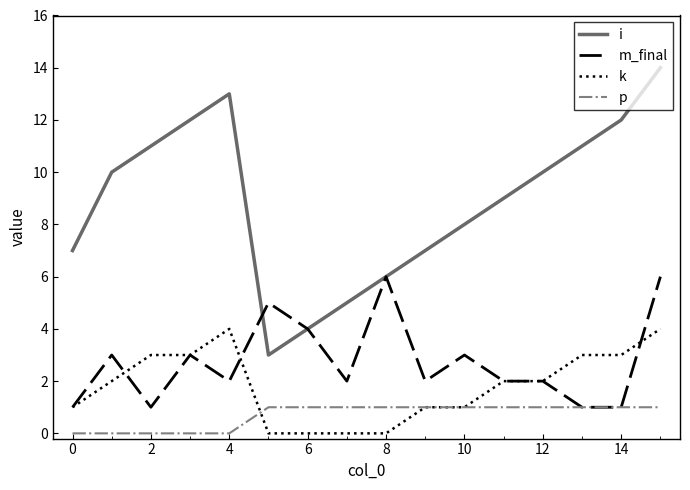

Which series has the largest total across all categories?

i